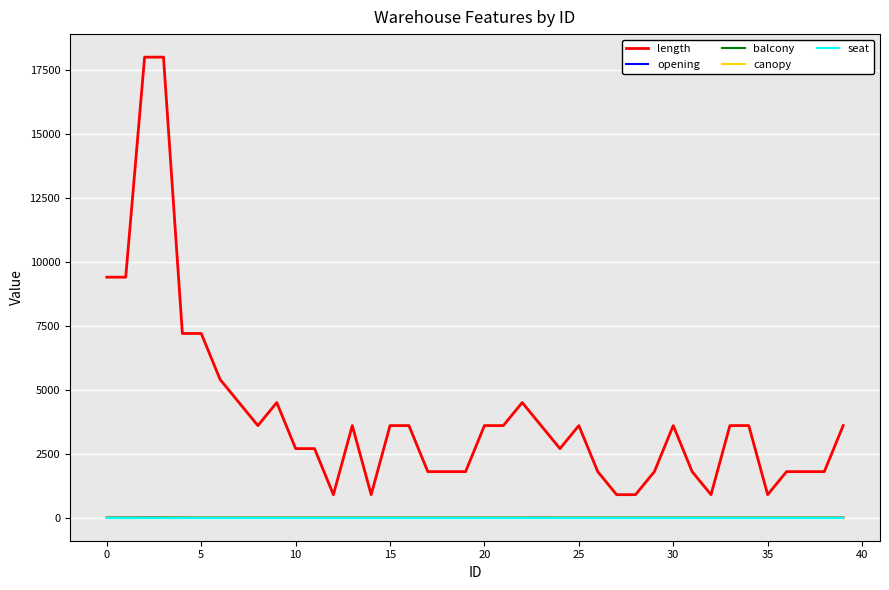

True or false: canopy and length intersect in this chart.

False